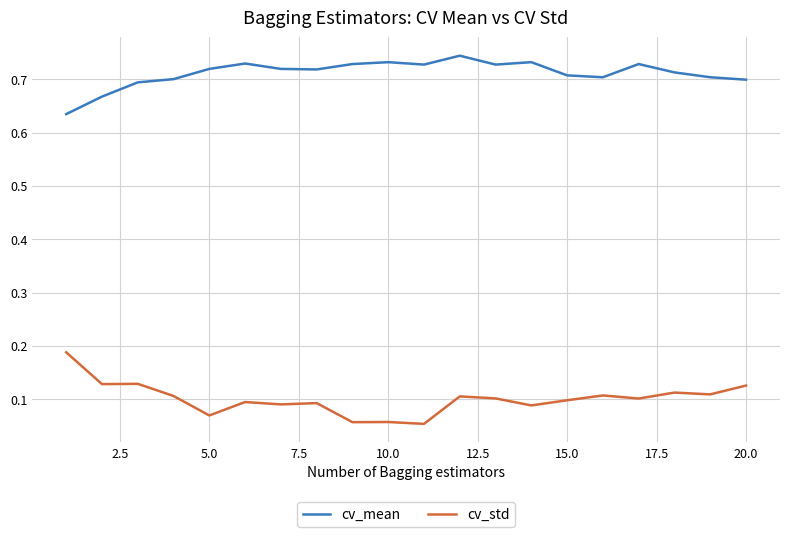

True or false: cv_std and cv_mean cross at least once.

False